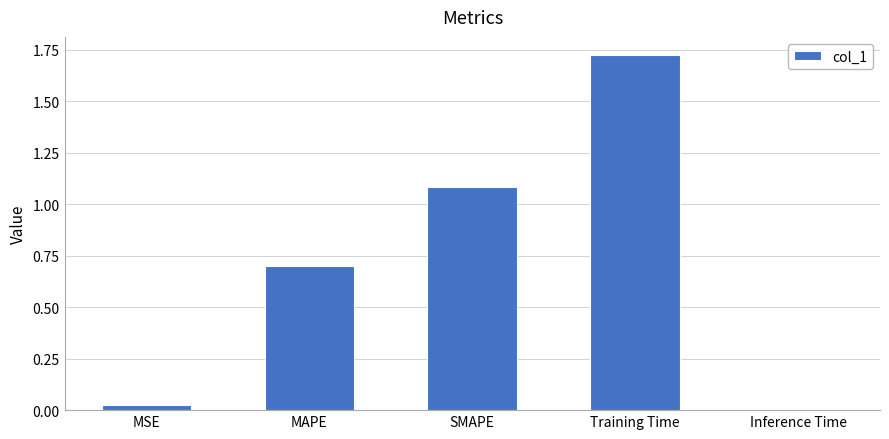

Which category has the highest value across all series?

Training Time